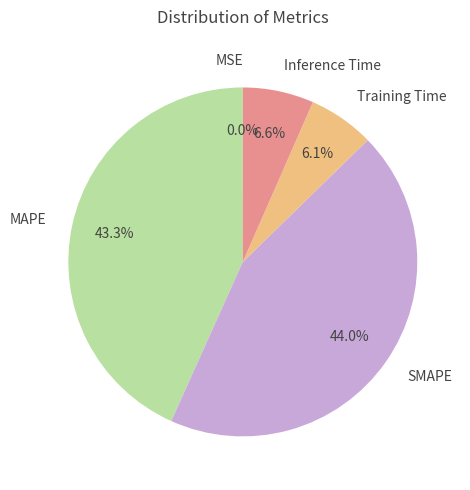

Which has a higher value, Inference Time or SMAPE?

SMAPE